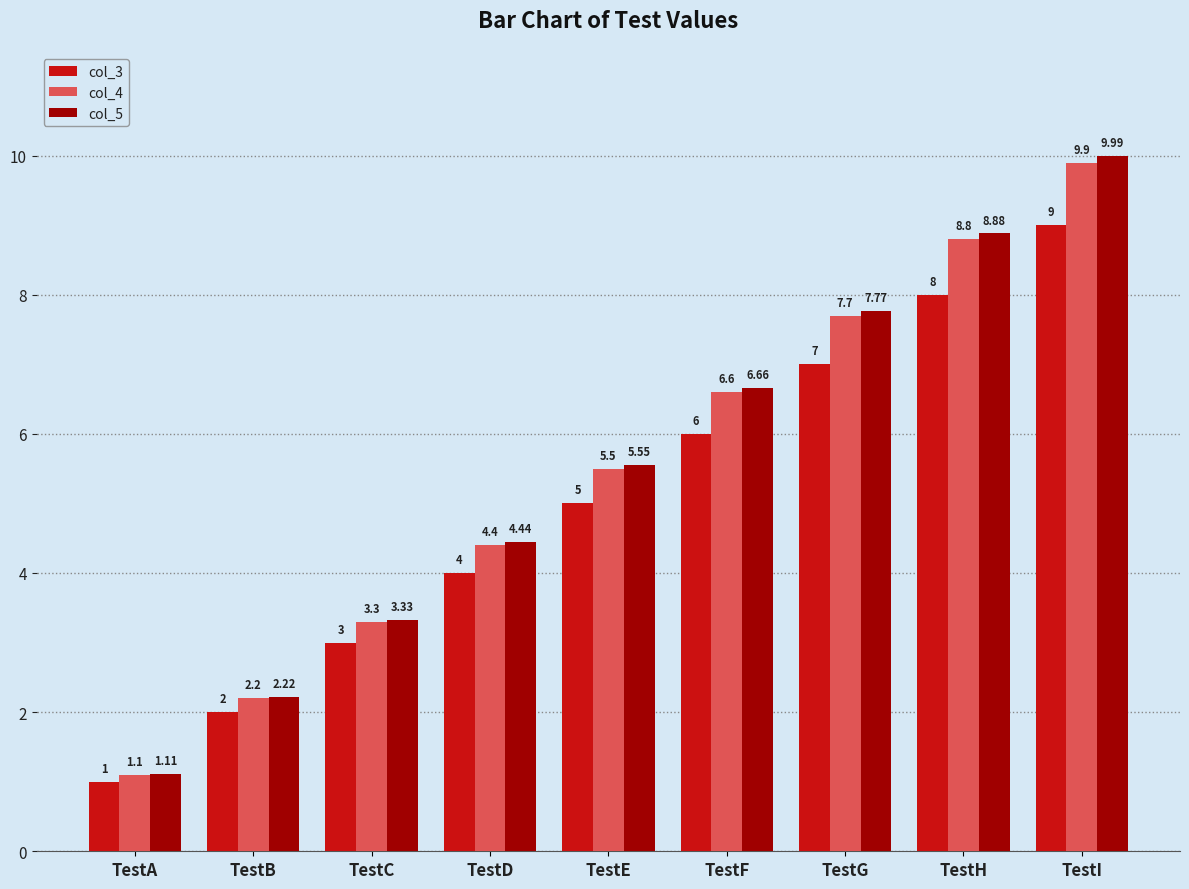

At which label is col_3 closest to 5?

TestE